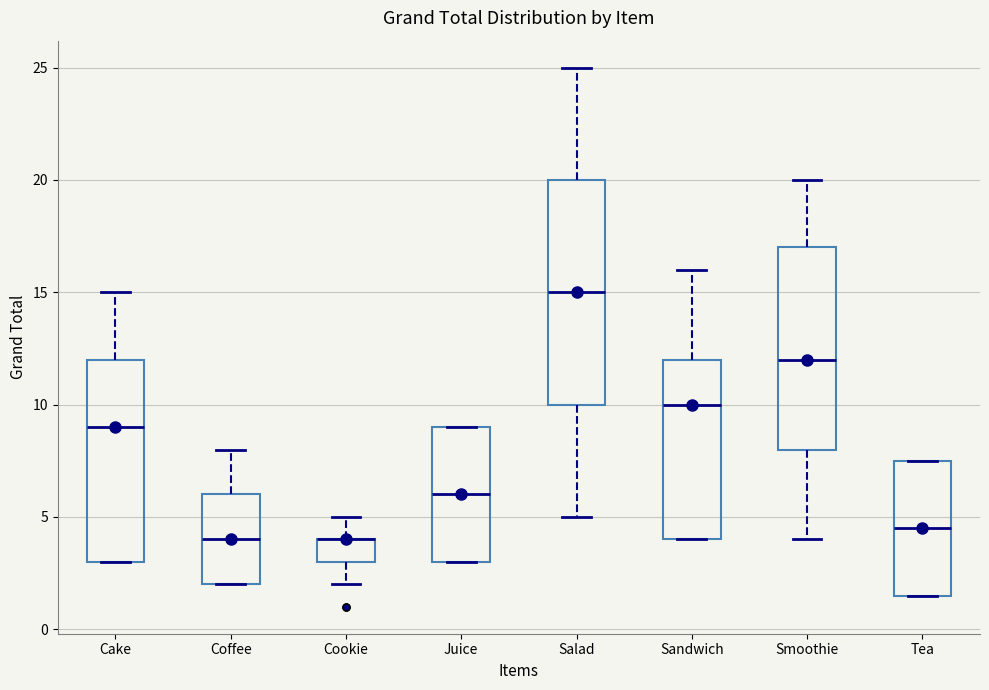

Where does the upper whisker of the box for Salad end on the y-axis? The values are not printed on the chart, so give them approximately, as read against the axis.

25.0